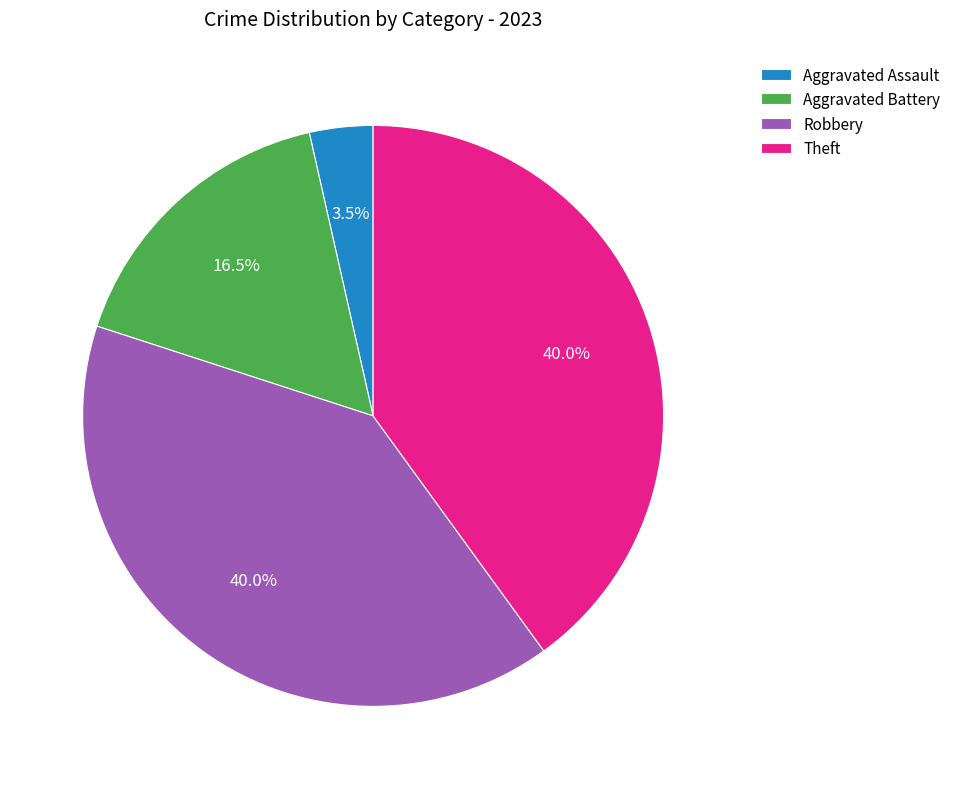

To the nearest percent, what is the average slice percentage?

25%